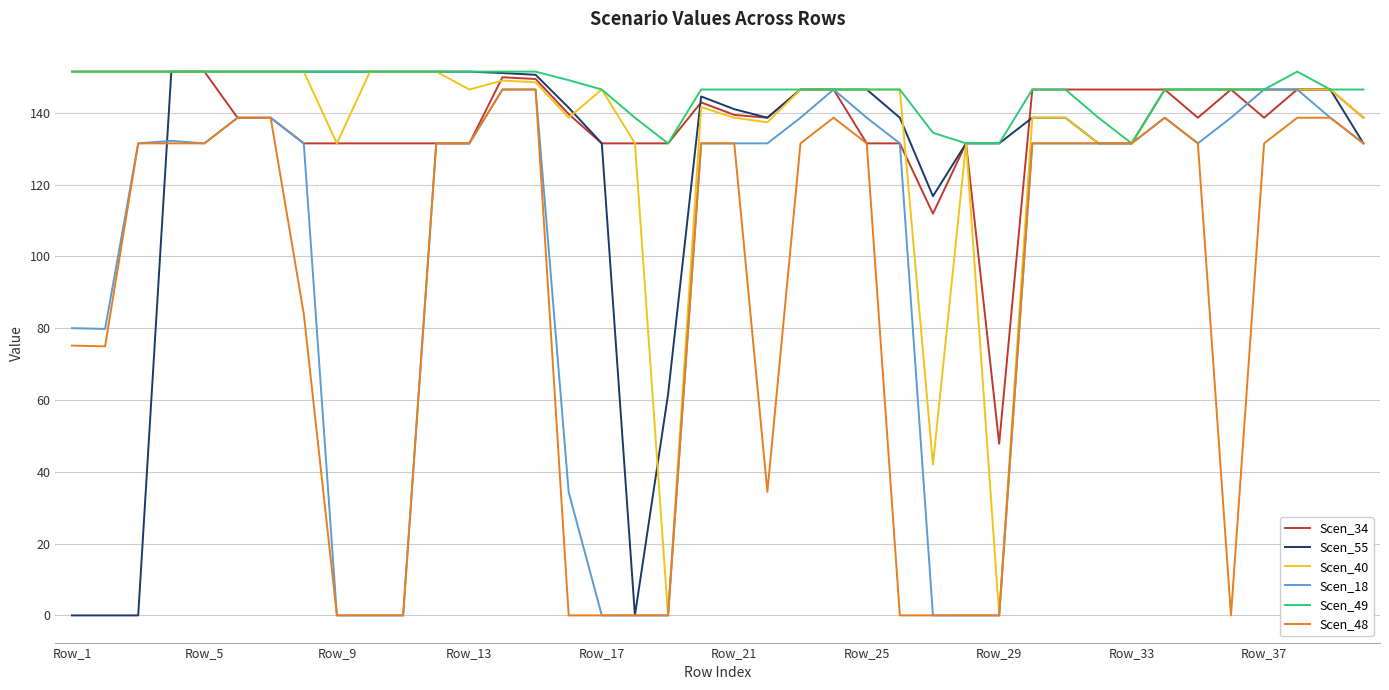

What is the greatest value displayed?

151.4